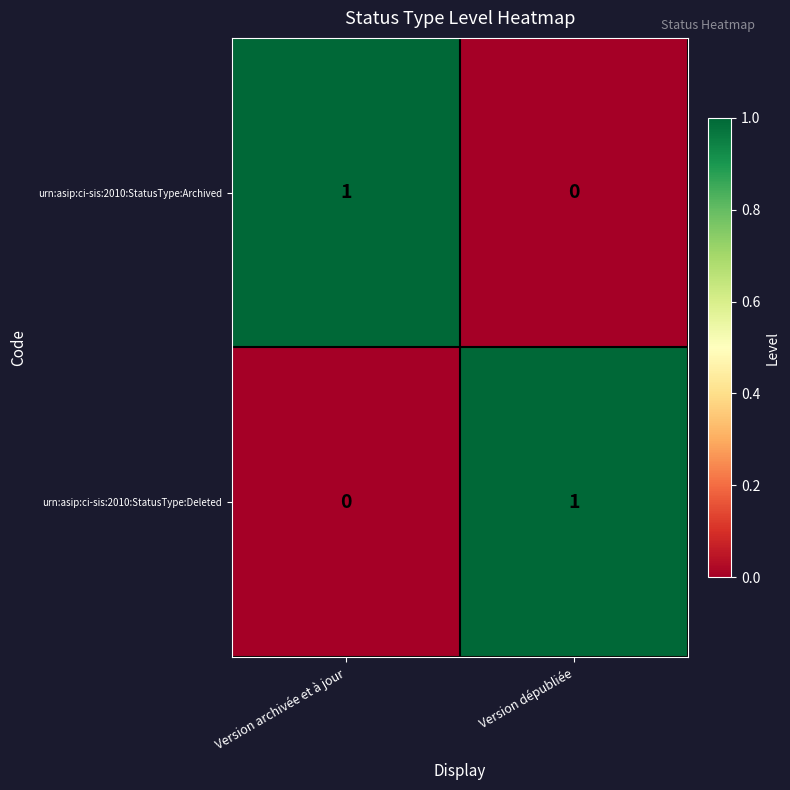

At Version archivée et à jour, list the series in order from largest to smallest.

urn:asip:ci-sis:2010:StatusType:Archived, urn:asip:ci-sis:2010:StatusType:Deleted